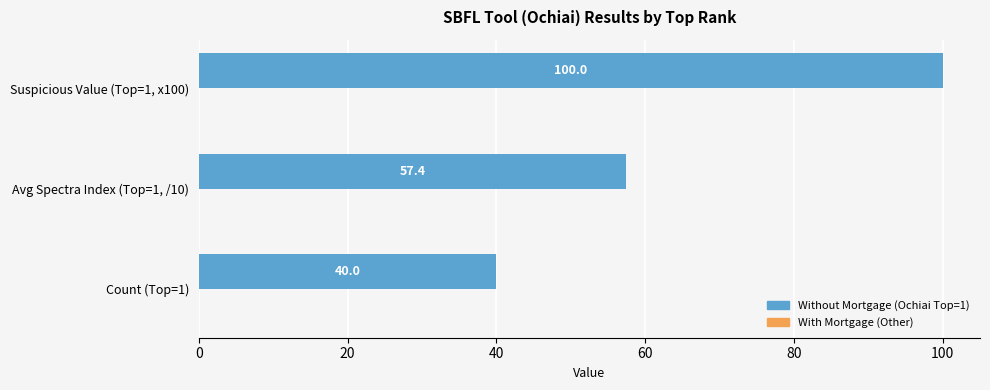

Are the bars grouped side by side (vs. stacked)?

No